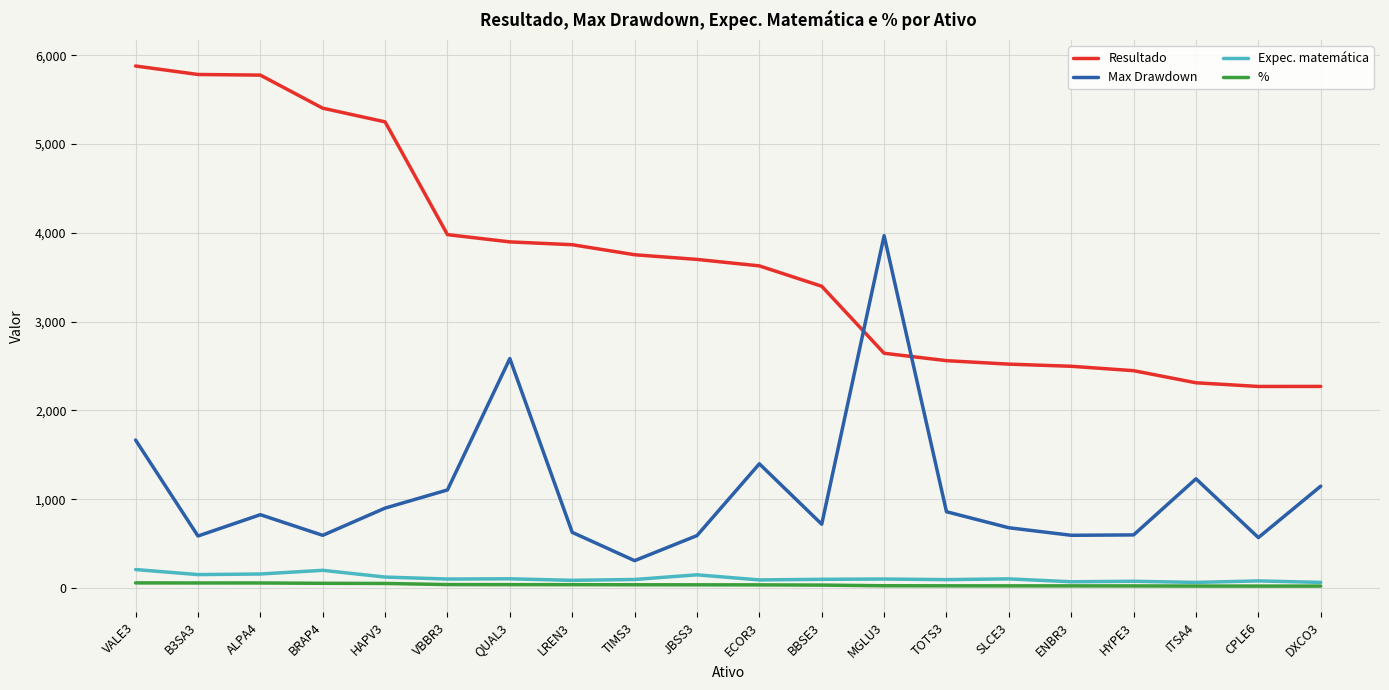

True or false: Expec. matemática and Resultado cross at least once.

False